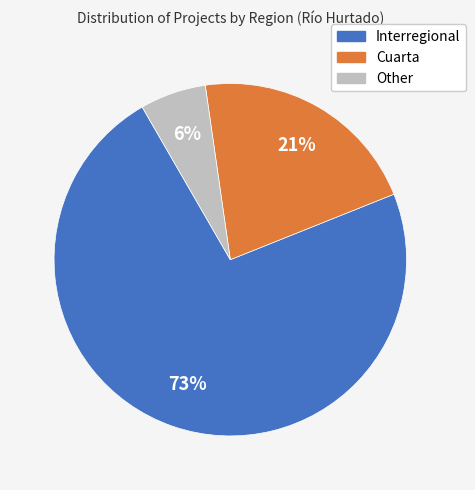

Combined, do Cuarta and Other account for over 50%?

No